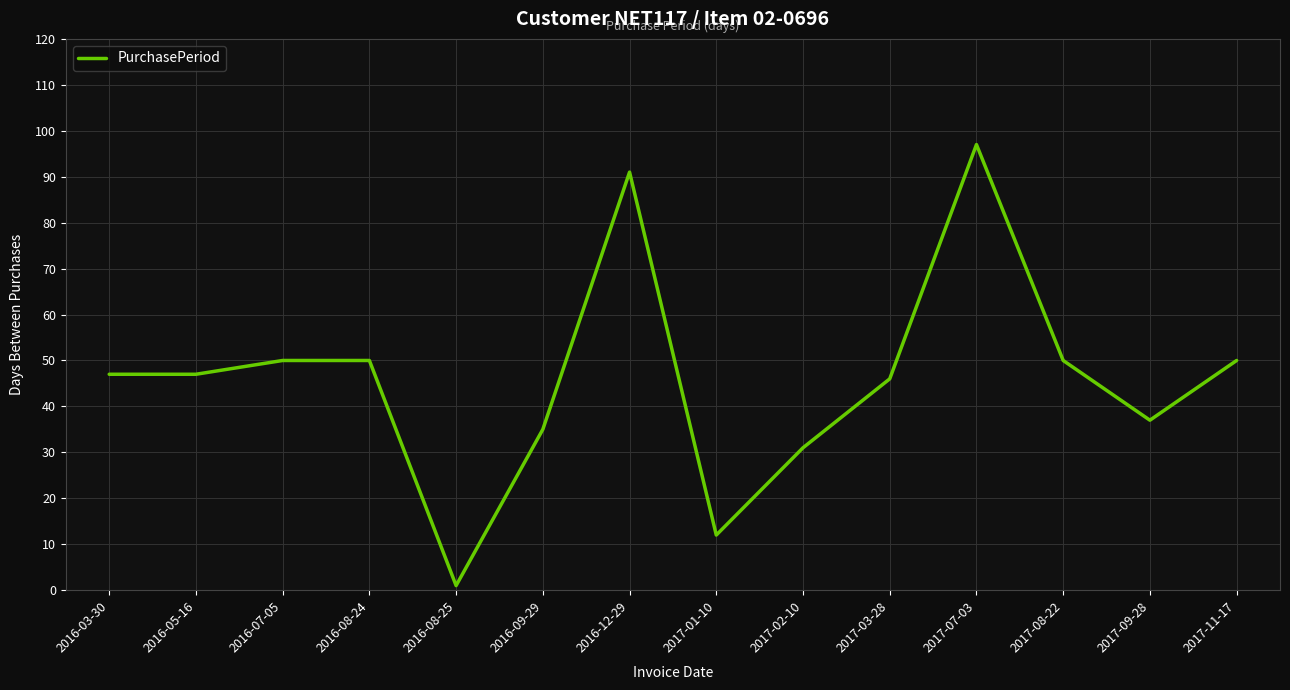

What position from the left is 2017-09-28?

13